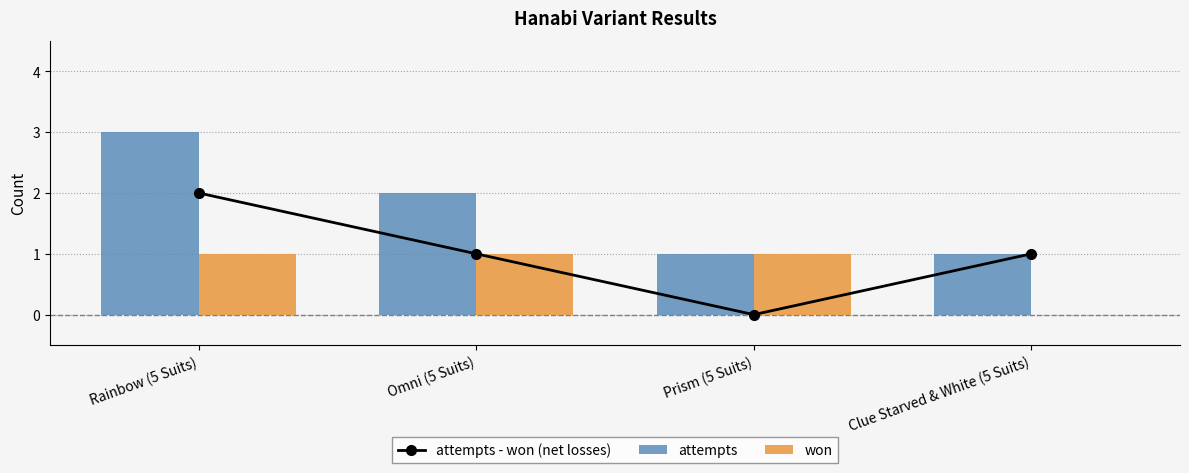

Are the bars horizontal?

No